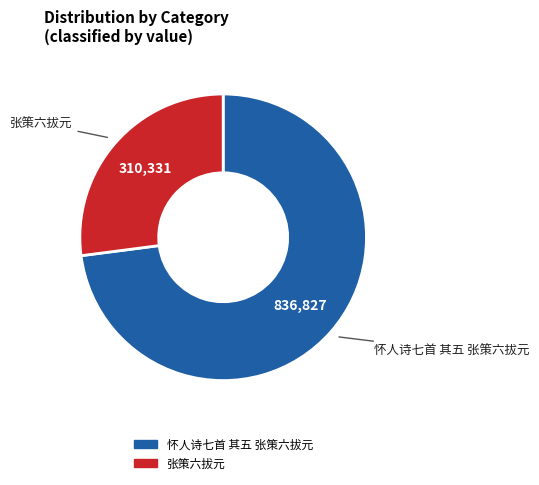

Is 张策六拔元 the majority of the pie?

No